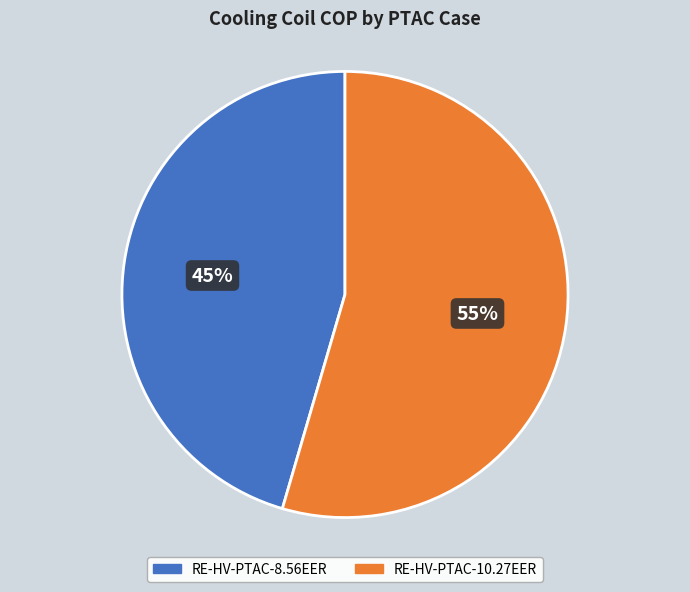

To the nearest percent, what portion does RE-HV-PTAC-10.27EER represent?

55%